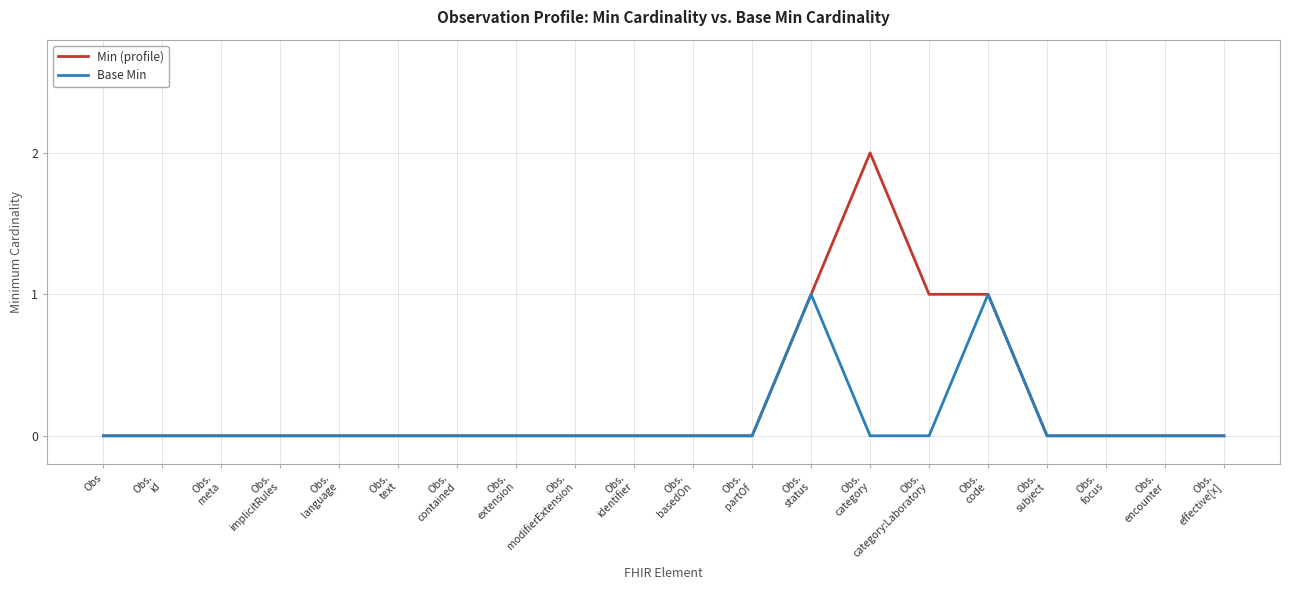

Which label corresponds to the largest value in the chart?

Obs.
category